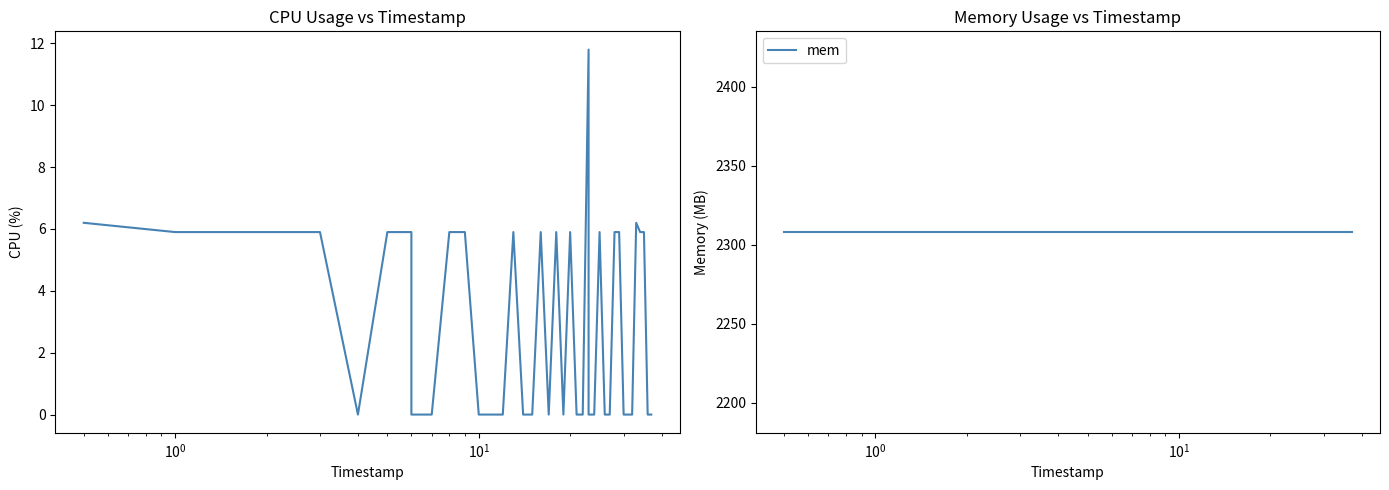

At how many categories does at least one series exceed 714?

40